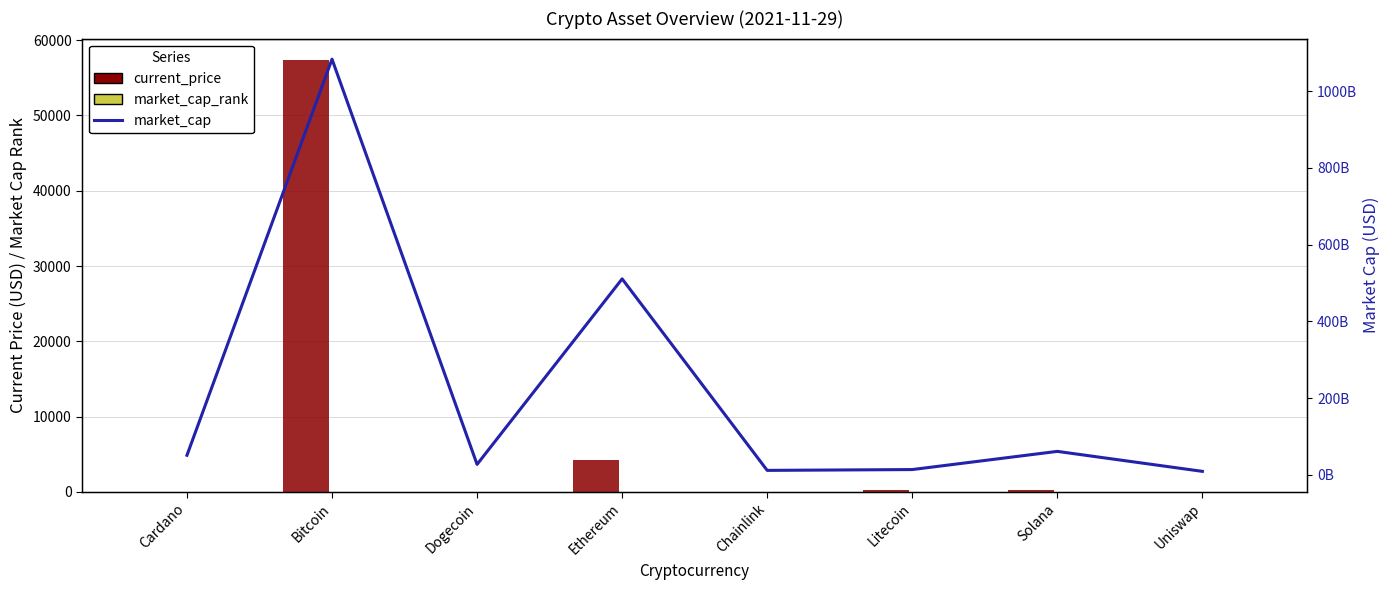

Which series has the largest total across all categories?

market_cap